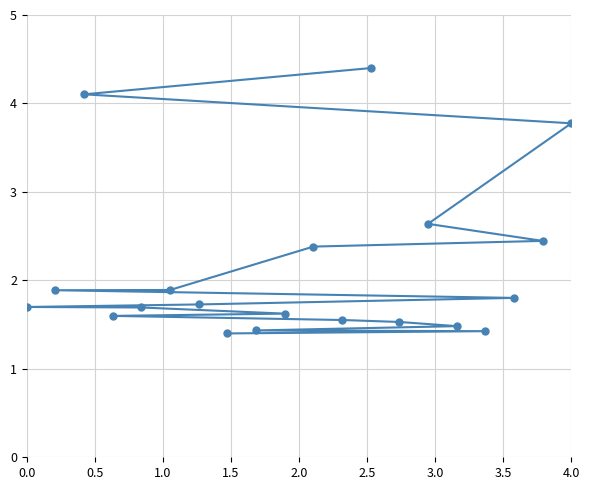

What is the difference between the maximum and minimum values?

3.0